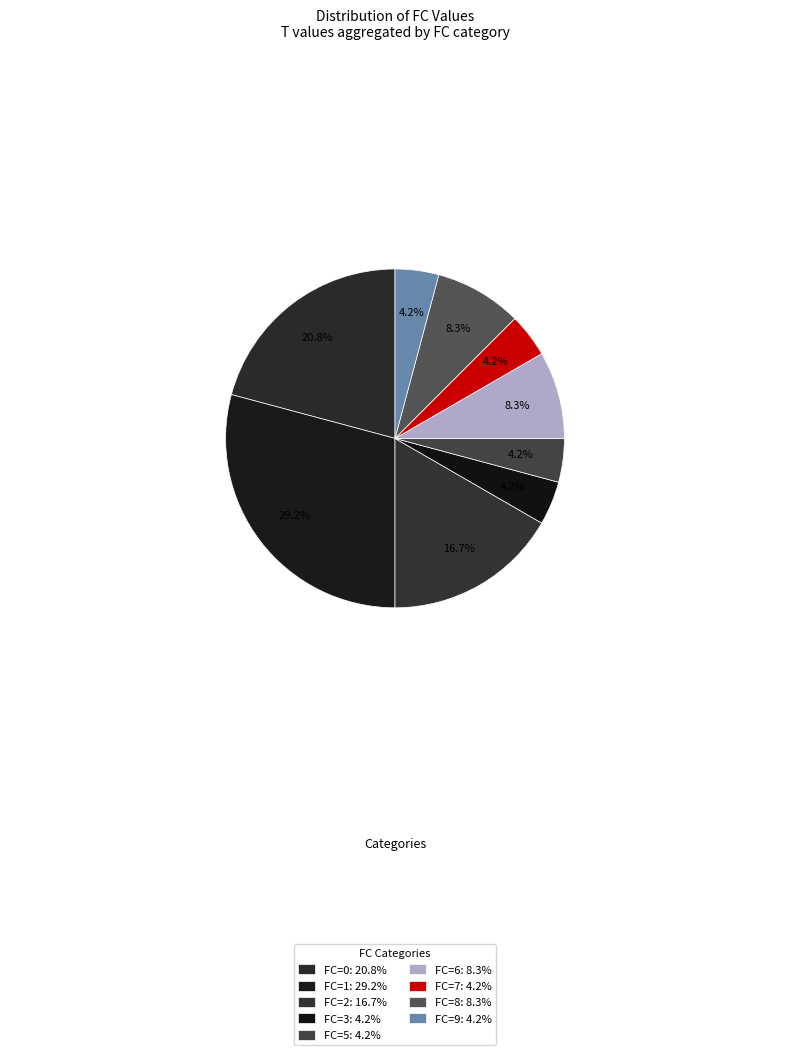

What percentage is the FC=6 slice, to the nearest percent?

8%